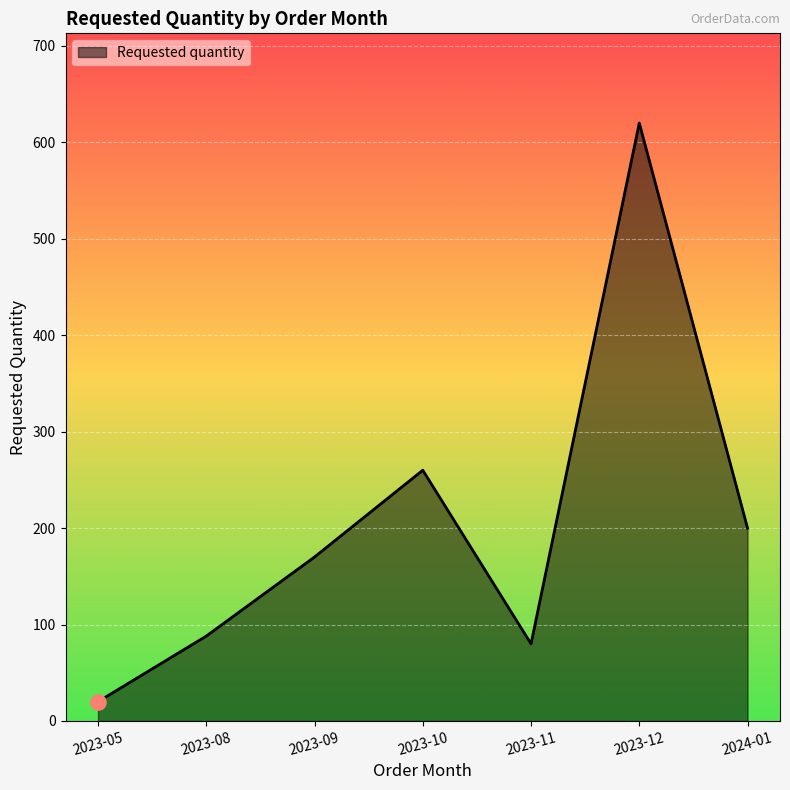

What is the change in value from 2023-09 to 2023-10?

+90